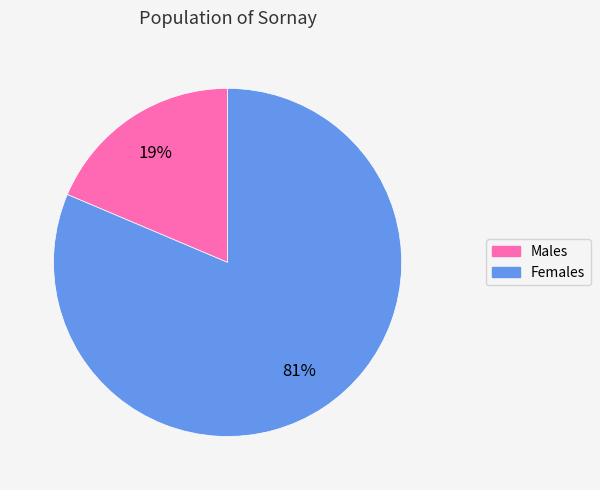

To the nearest percent, what is the combined percentage of Males and Females?

100%